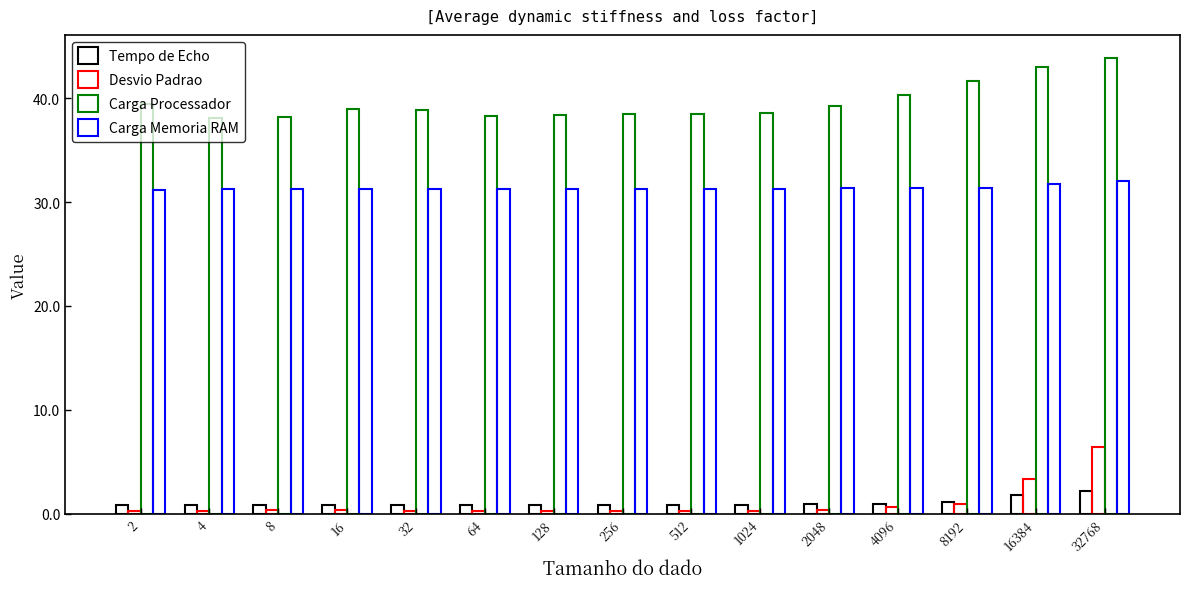

Which has a higher value, 16 or 64?

16